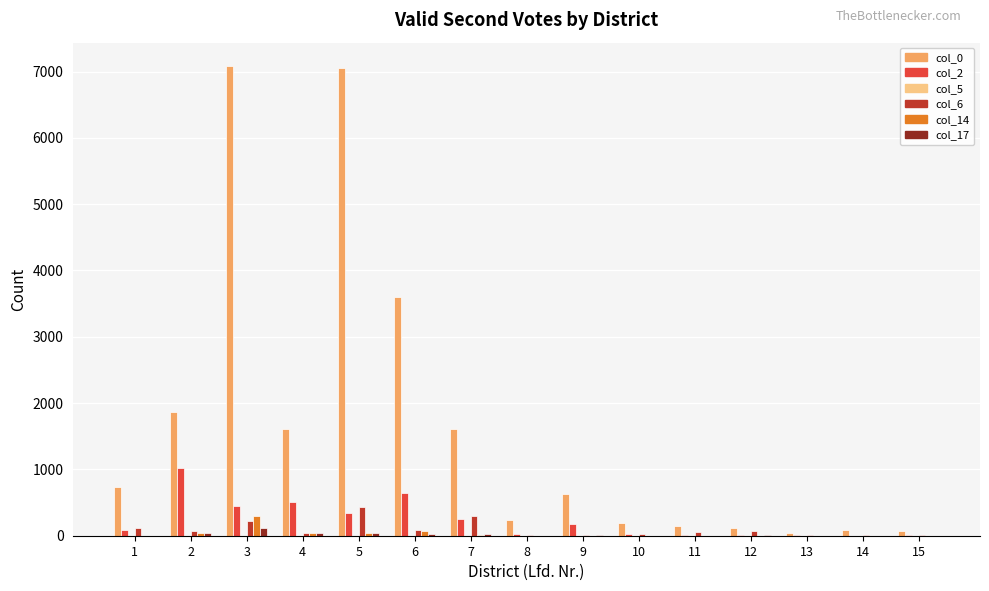

Which series has the largest total across all categories?

col_0